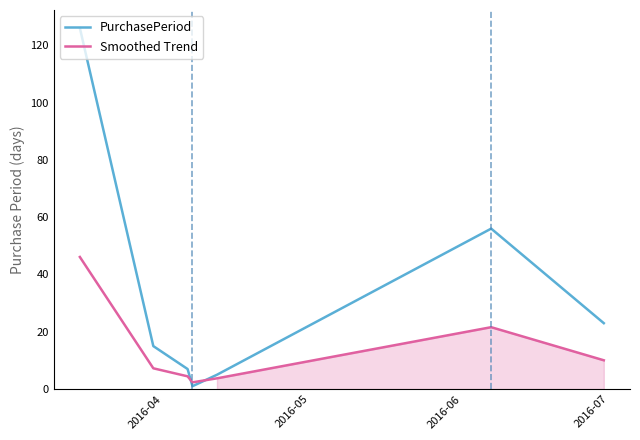

Rank the series by their maximum value, from highest to lowest.

PurchasePeriod, Smoothed Trend